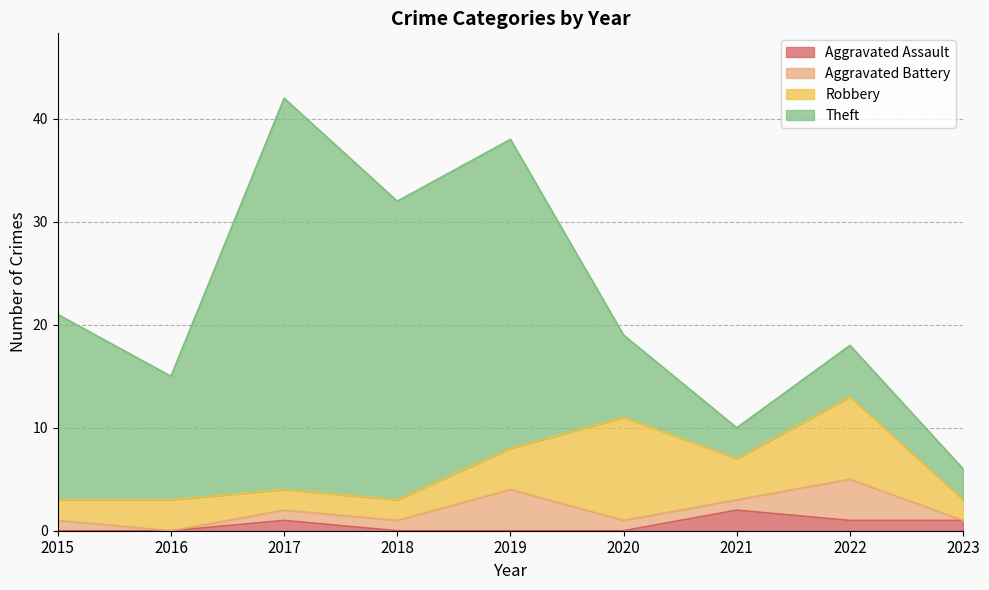

At which category does the chart reach its minimum across all series?

2015